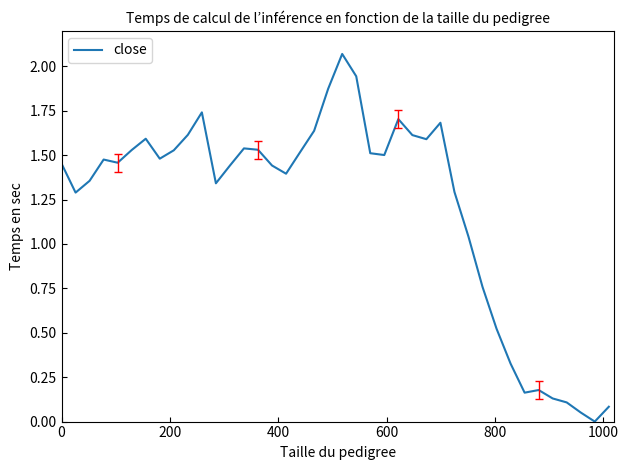

How many lines are shown in the chart?

1